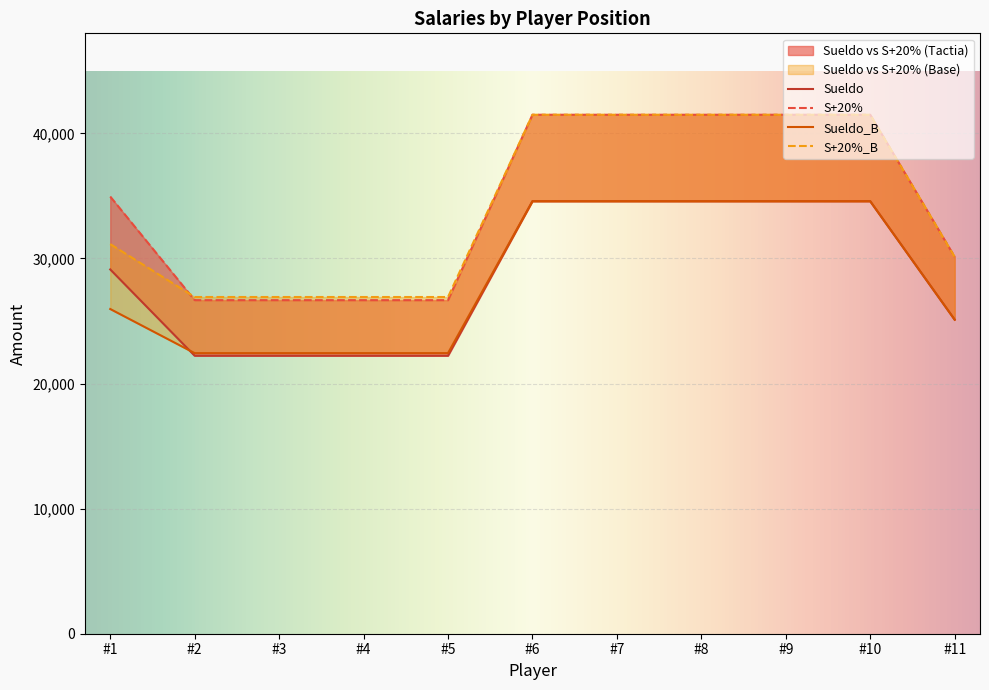

What are all the series names shown in the legend?

Sueldo, S+20%, Sueldo_B, S+20%_B